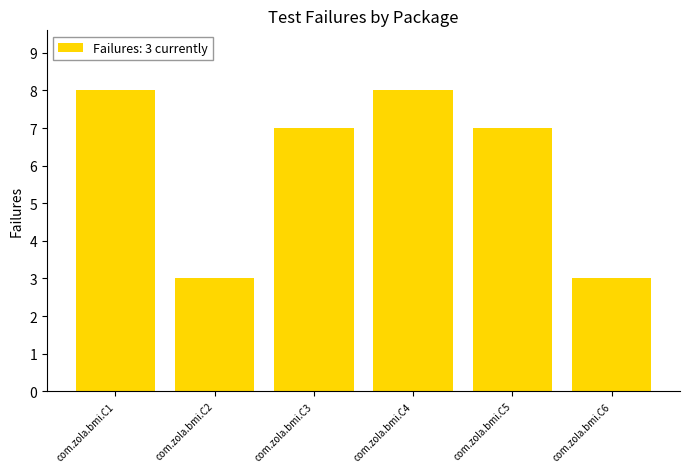

The value at com.zola.bmi.C6 is 5. True or false?

False